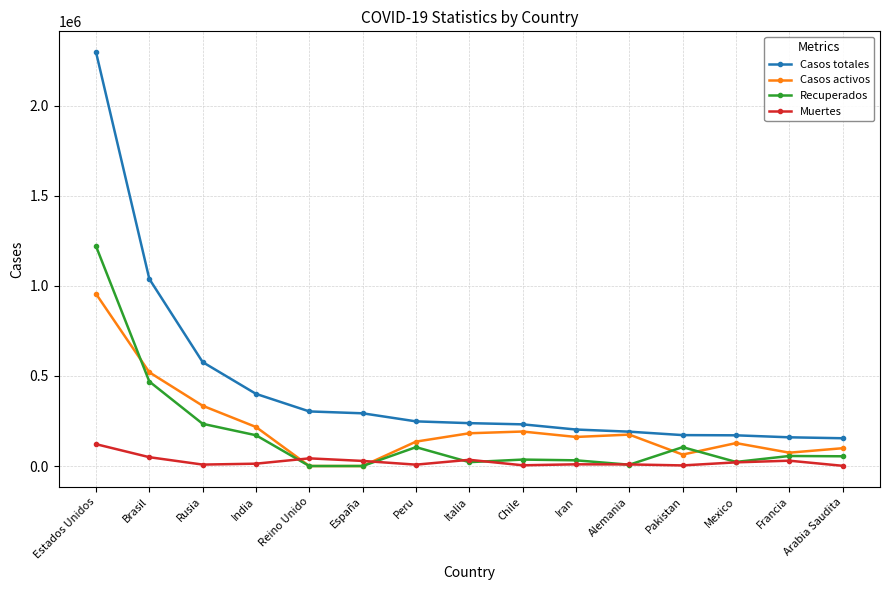

Count the number of categories in the chart.

15